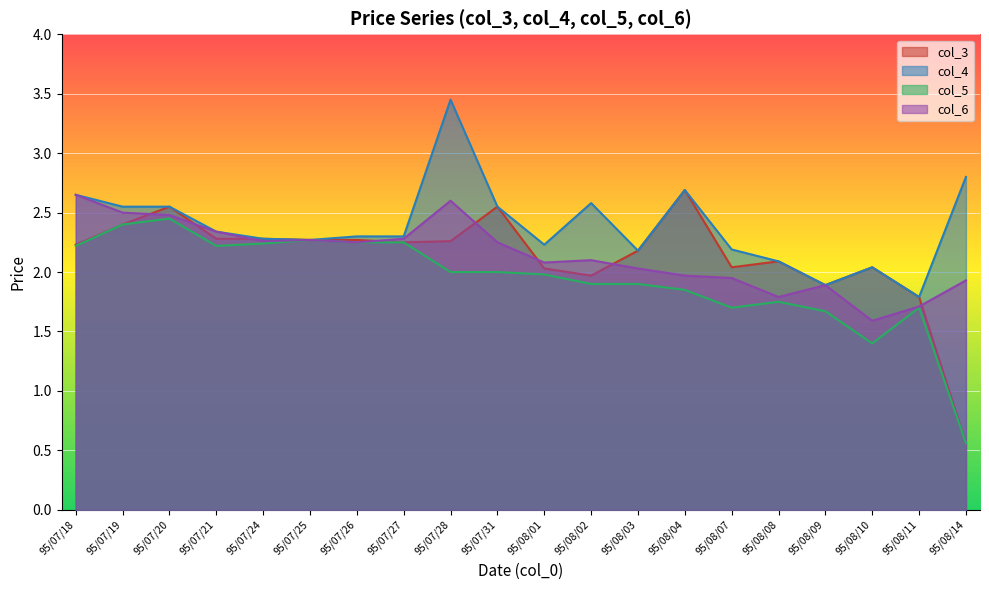

At which category is the sum across all series the highest?

95/07/28